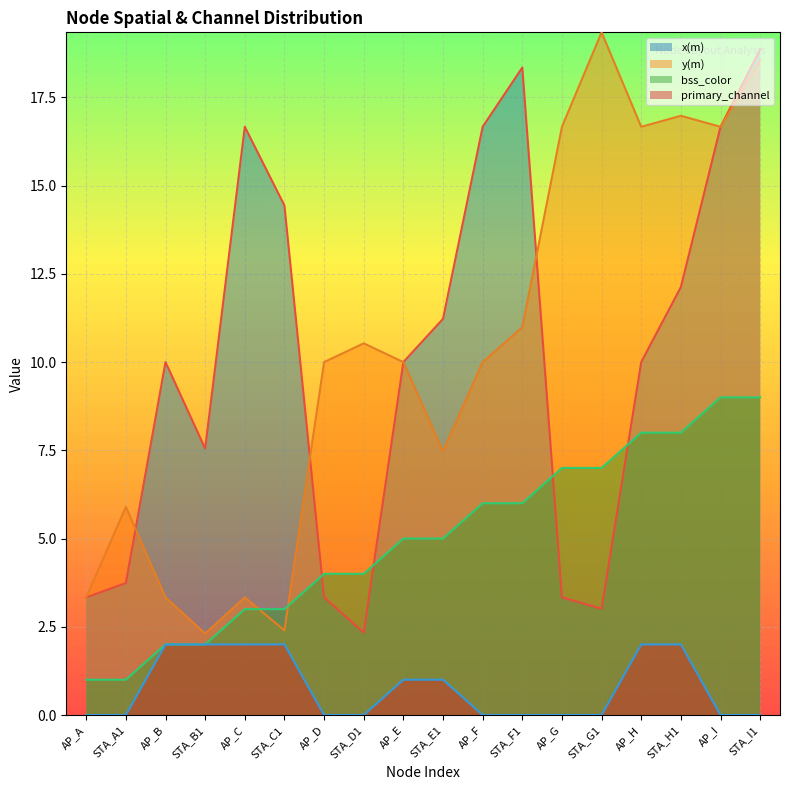

What is the difference between the maximum and minimum values in the y(m) series?

17.0